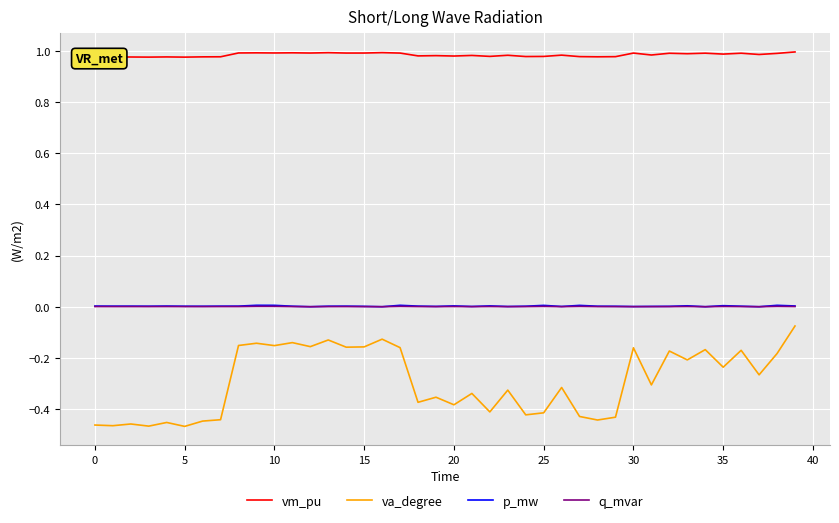

Which series has the largest range (max minus min)?

va_degree